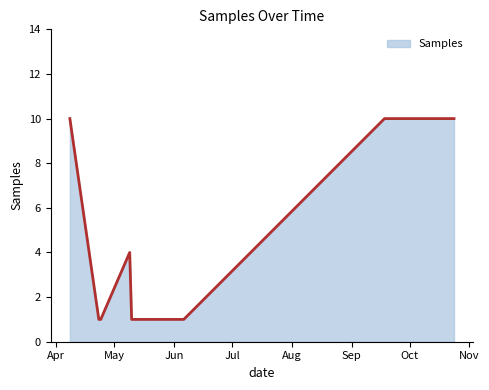

What is the difference between the maximum and minimum values?

9